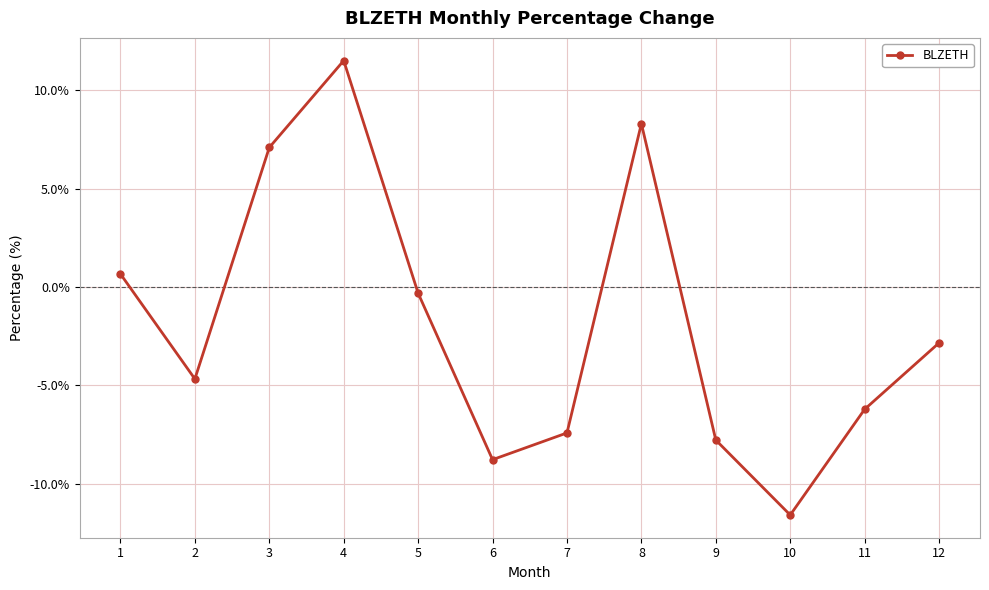

How many values exceed -2?

5